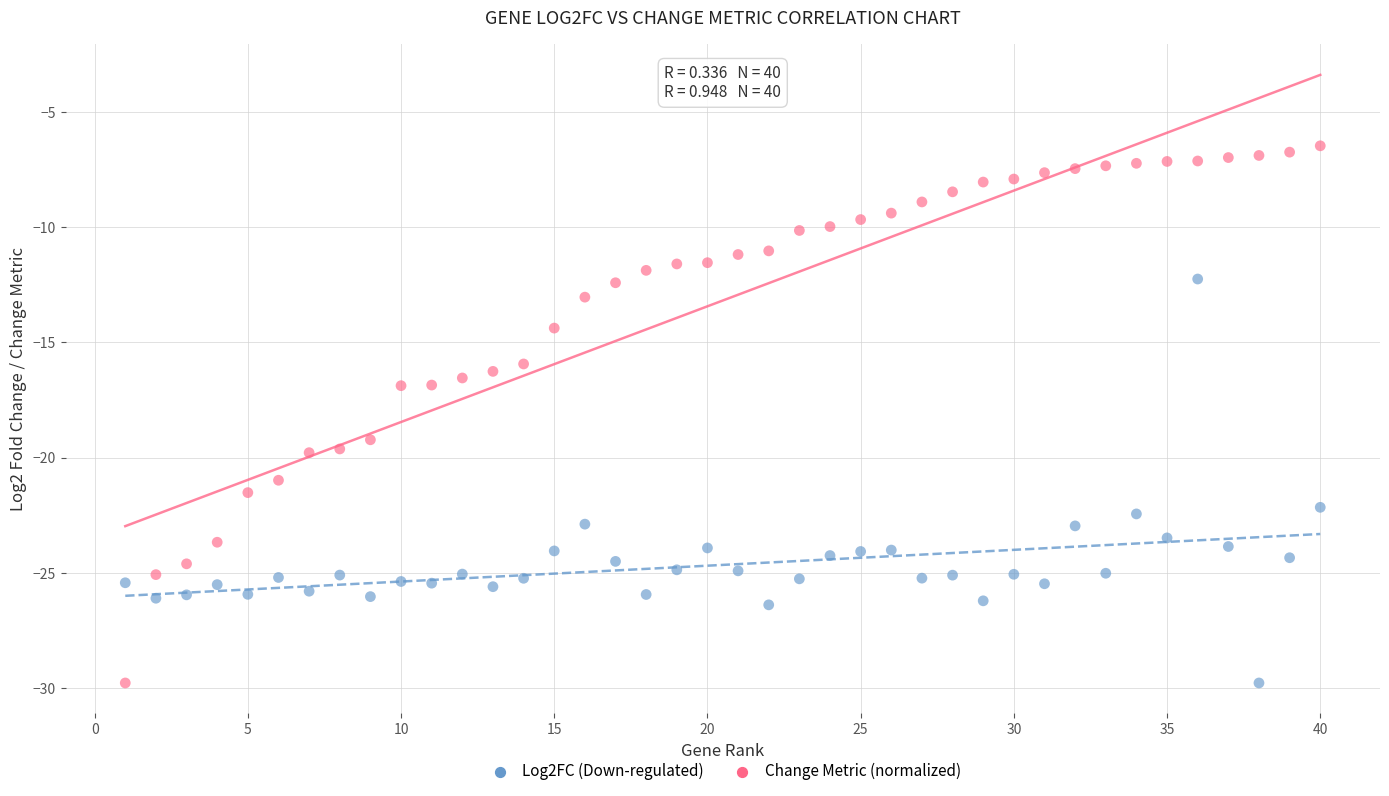

What are all the series names shown in the legend?

Log2FC (Down-regulated), Change Metric (normalized)